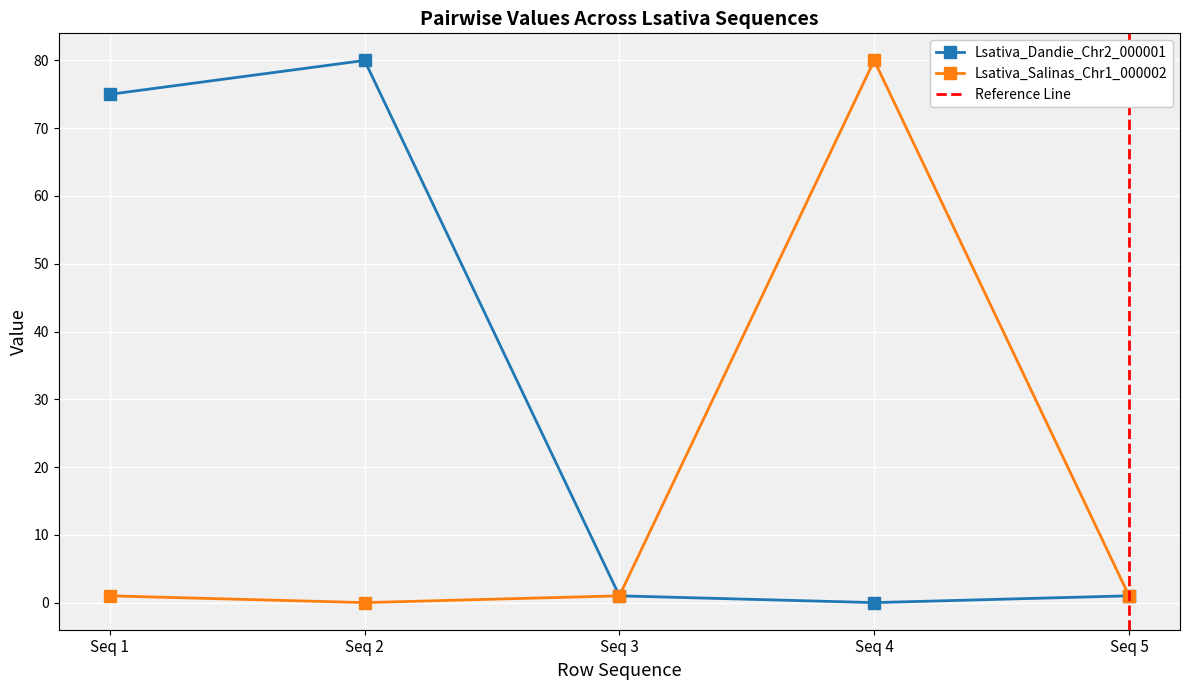

Which series has the largest range (max minus min)?

Lsativa_Dandie_Chr2_000001